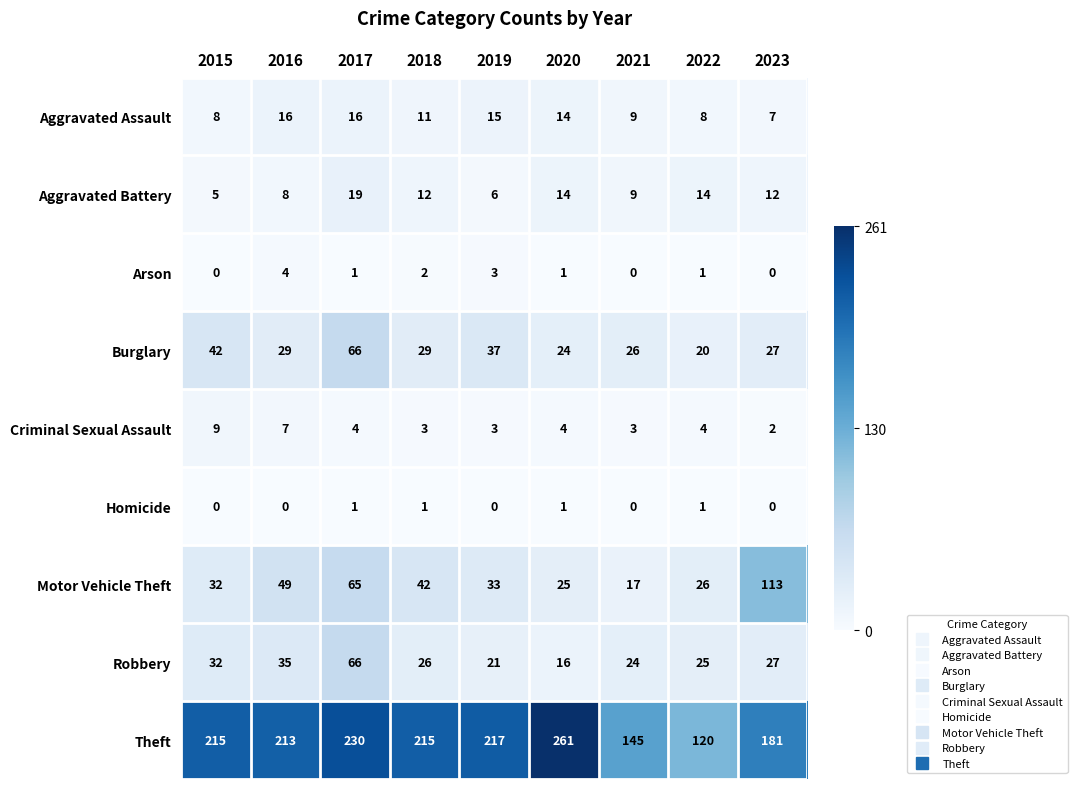

At which category is the sum across all series the highest?

2017